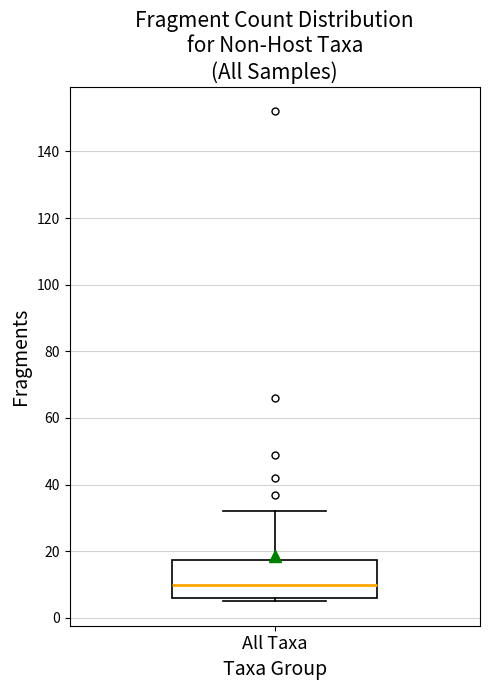

Transcribe this box plot: give where the median line is, the range the box spans, and where the two whiskers end, as read against the y-axis. The values are not printed on the chart, so give them approximately, as read against the axis.

median 10, box 6 to 18, whiskers 6 (just below the box's lower edge) to 32